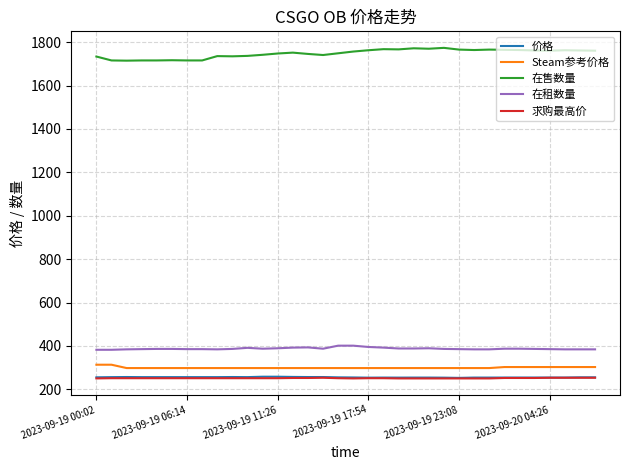

What is the minimum value shown in the chart?

250.0